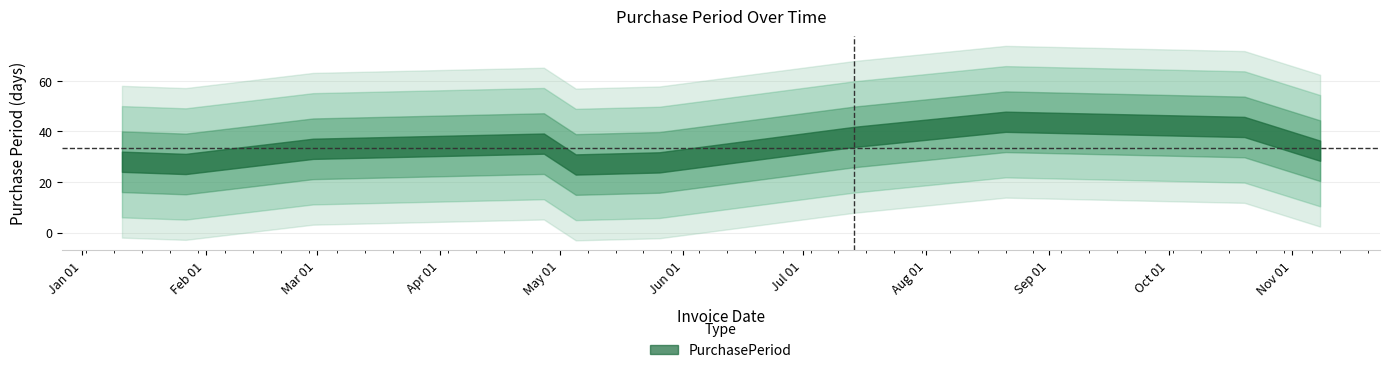

Reading right to left, what are all the values shown in this chart?

2017-11-08=19	2017-10-20=60	2017-08-21=38	2017-07-14=49	2017-05-26=21	2017-05-05=8	2017-04-27=58	2017-02-28=32	2017-01-27=16	2017-01-11=33